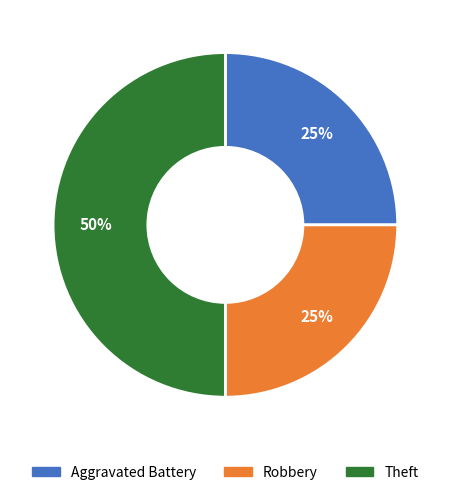

True or false: Robbery accounts for 25% of the total.

True